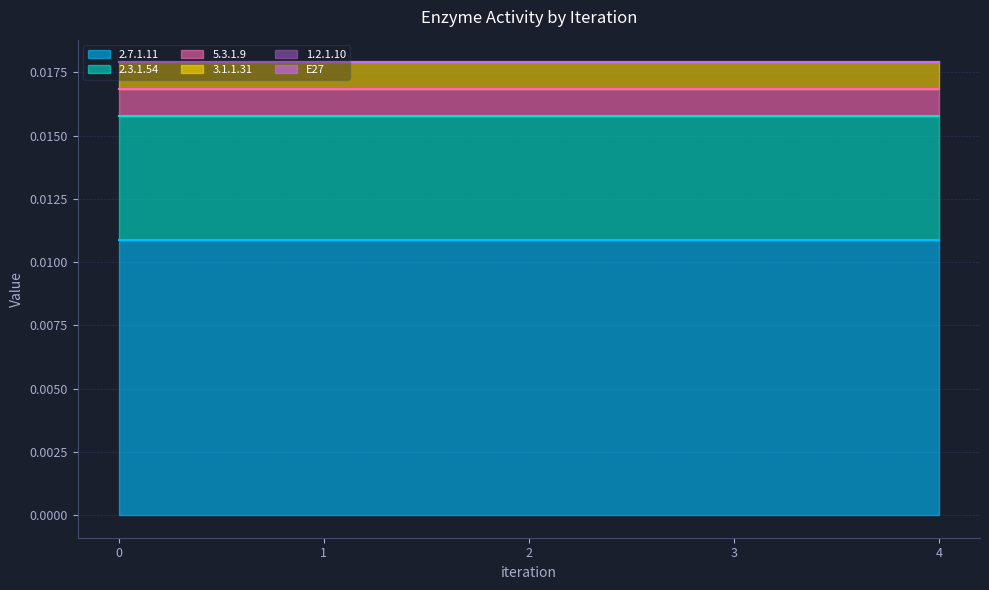

Is the value of E27 at 2 greater than the value of 2.7.1.11 at 3?

No